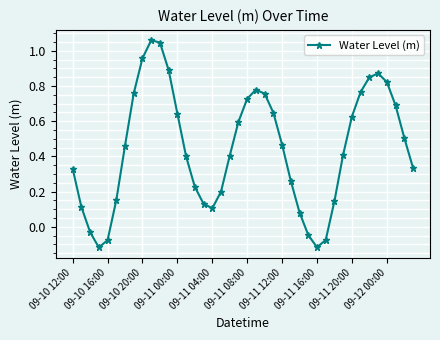

What is the difference between the maximum and minimum values?

1.2